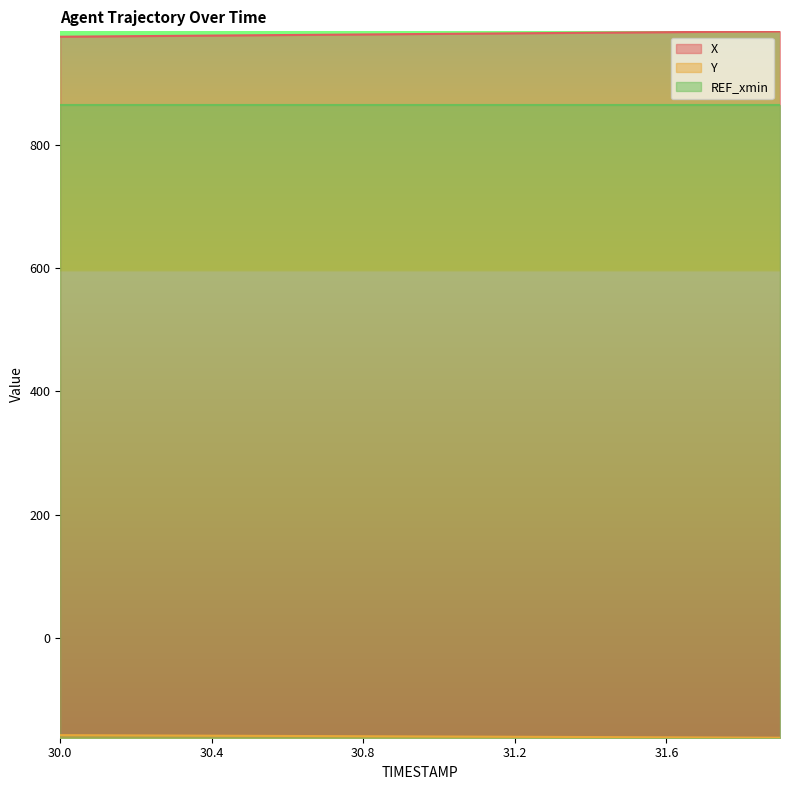

True or false: X and Y cross at least once.

False